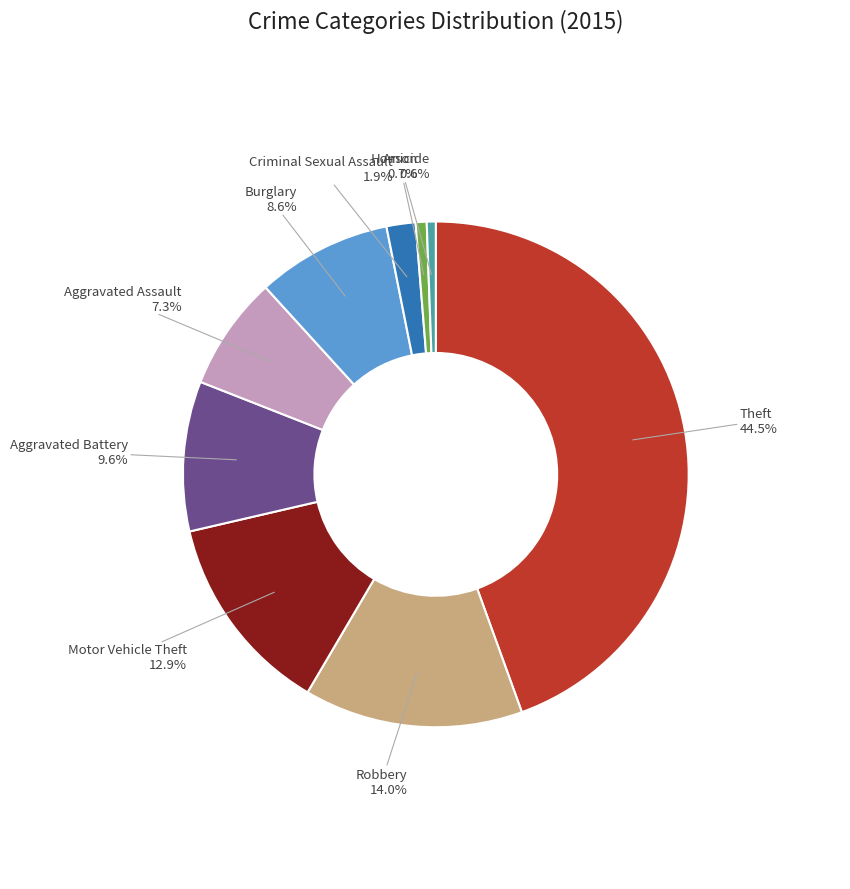

What is the largest slice in the pie chart?

Theft